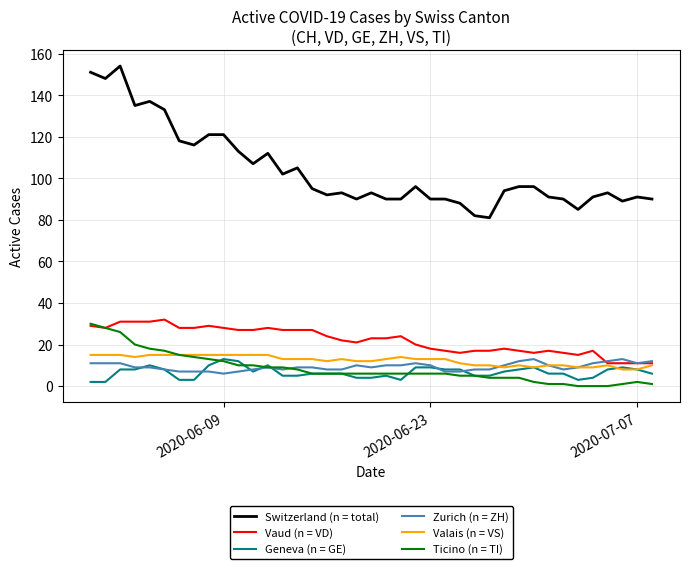

Does the chart display data point markers on the line(s)?

No